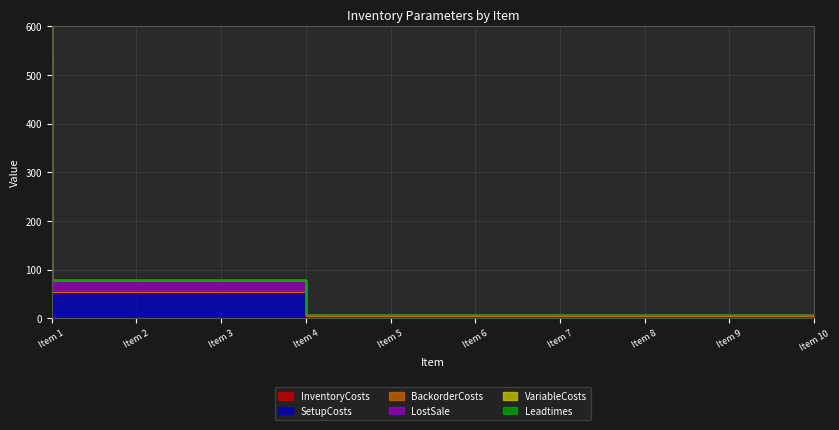

Is it true that VariableCosts equals 7.3 at Item 6?

True